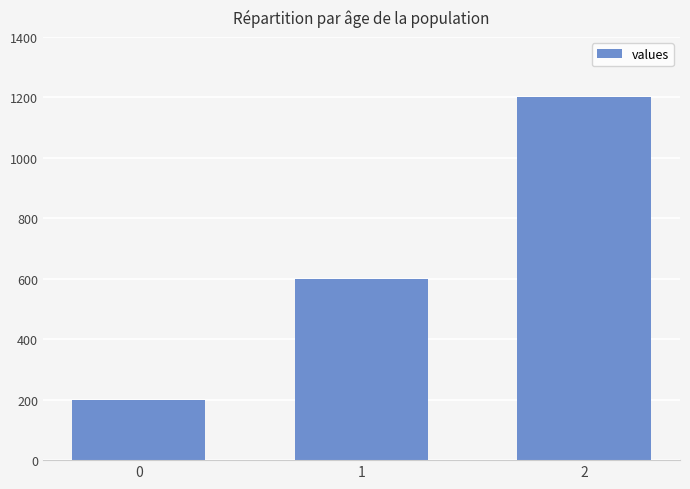

What is the maximum value shown in the chart?

1200